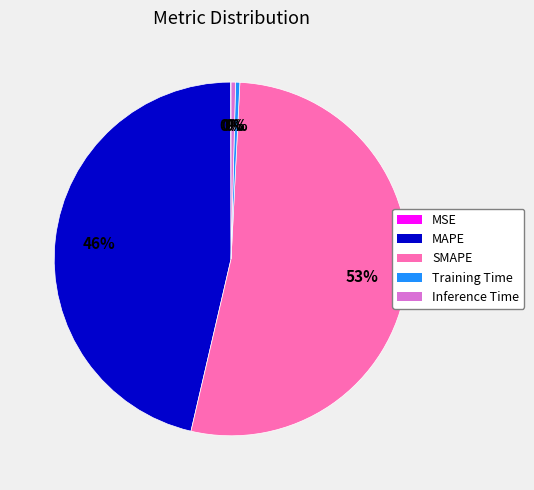

Which slice is the largest?

SMAPE